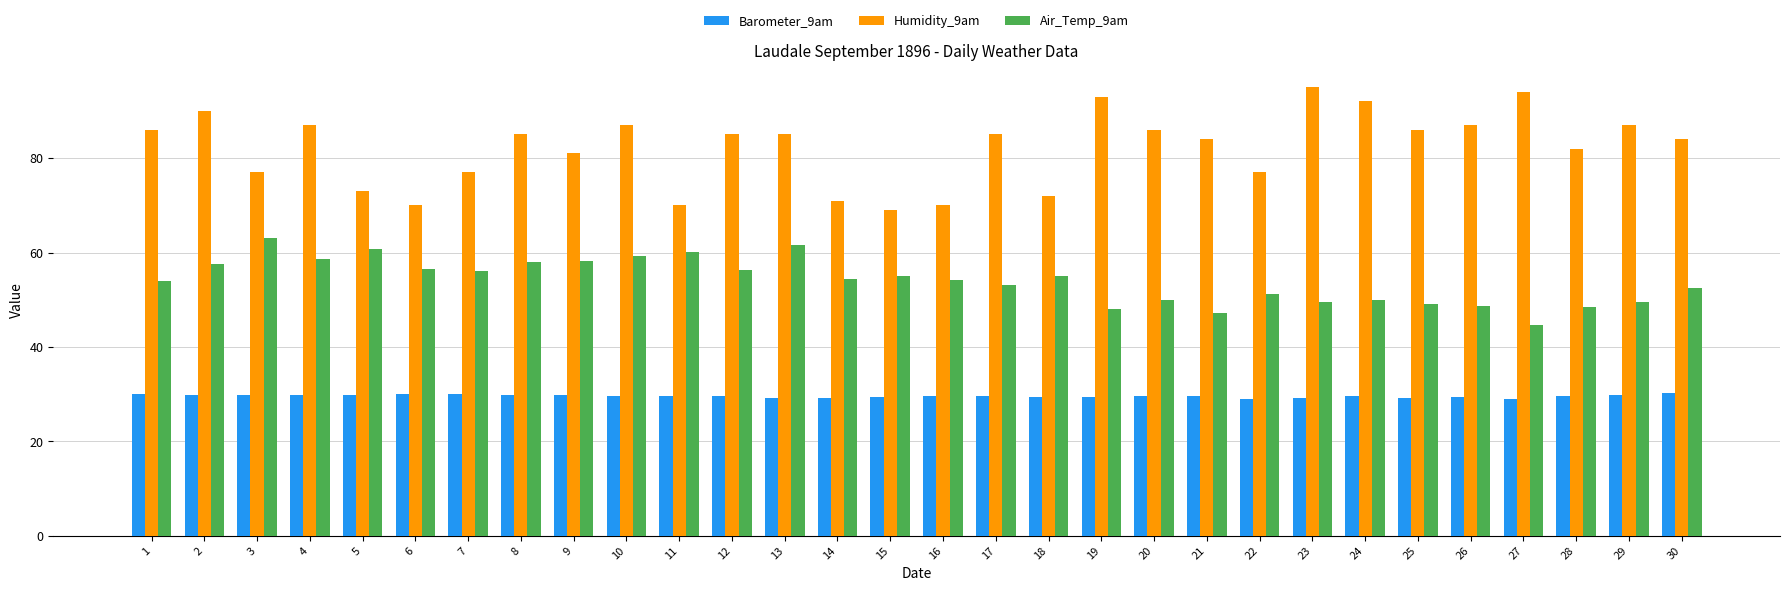

True or false: Barometer_9am has a value of 40.4 at 2.

False